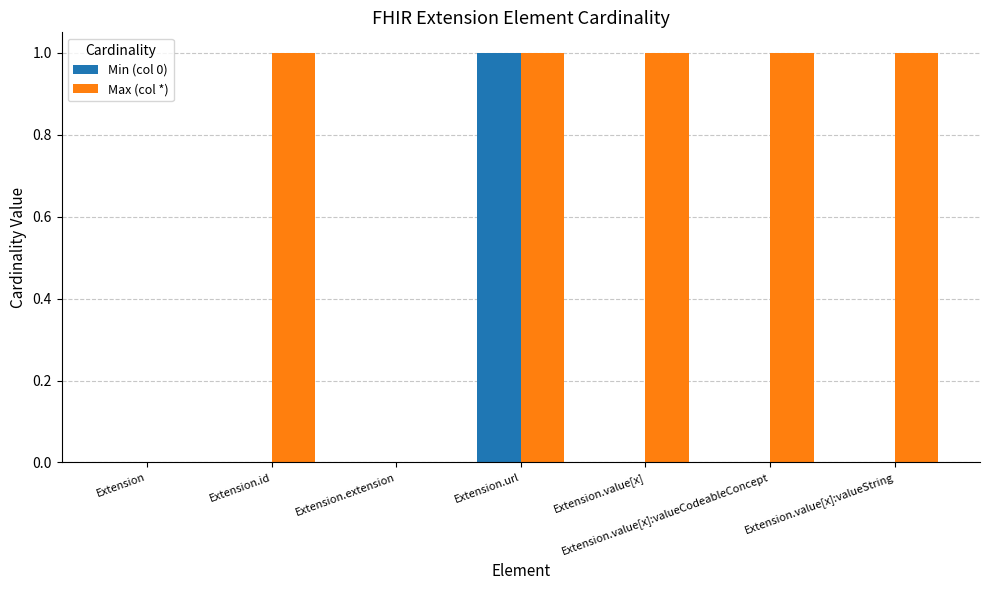

True or false: Min (col 0) has a value of 1 at Extension.value[x].

False